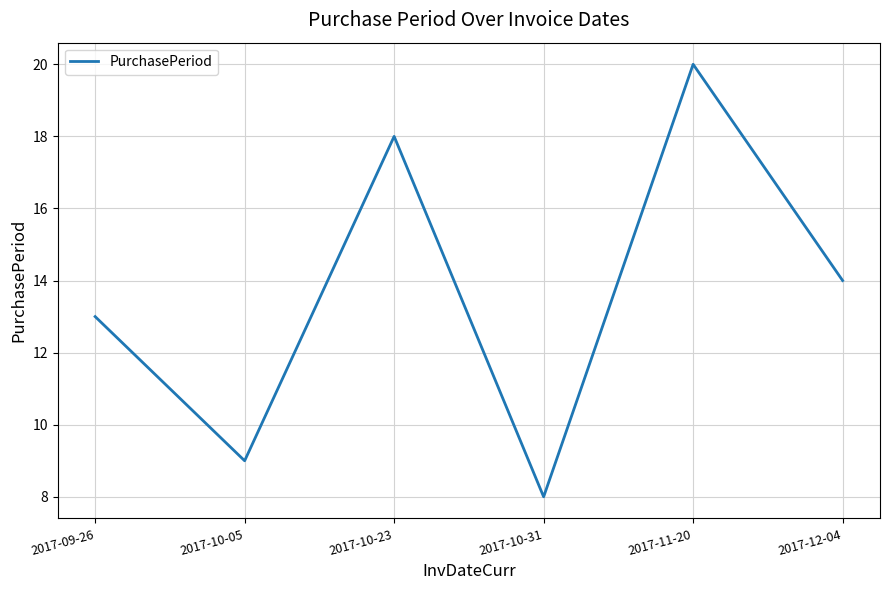

Does the chart have visible grid lines?

Yes